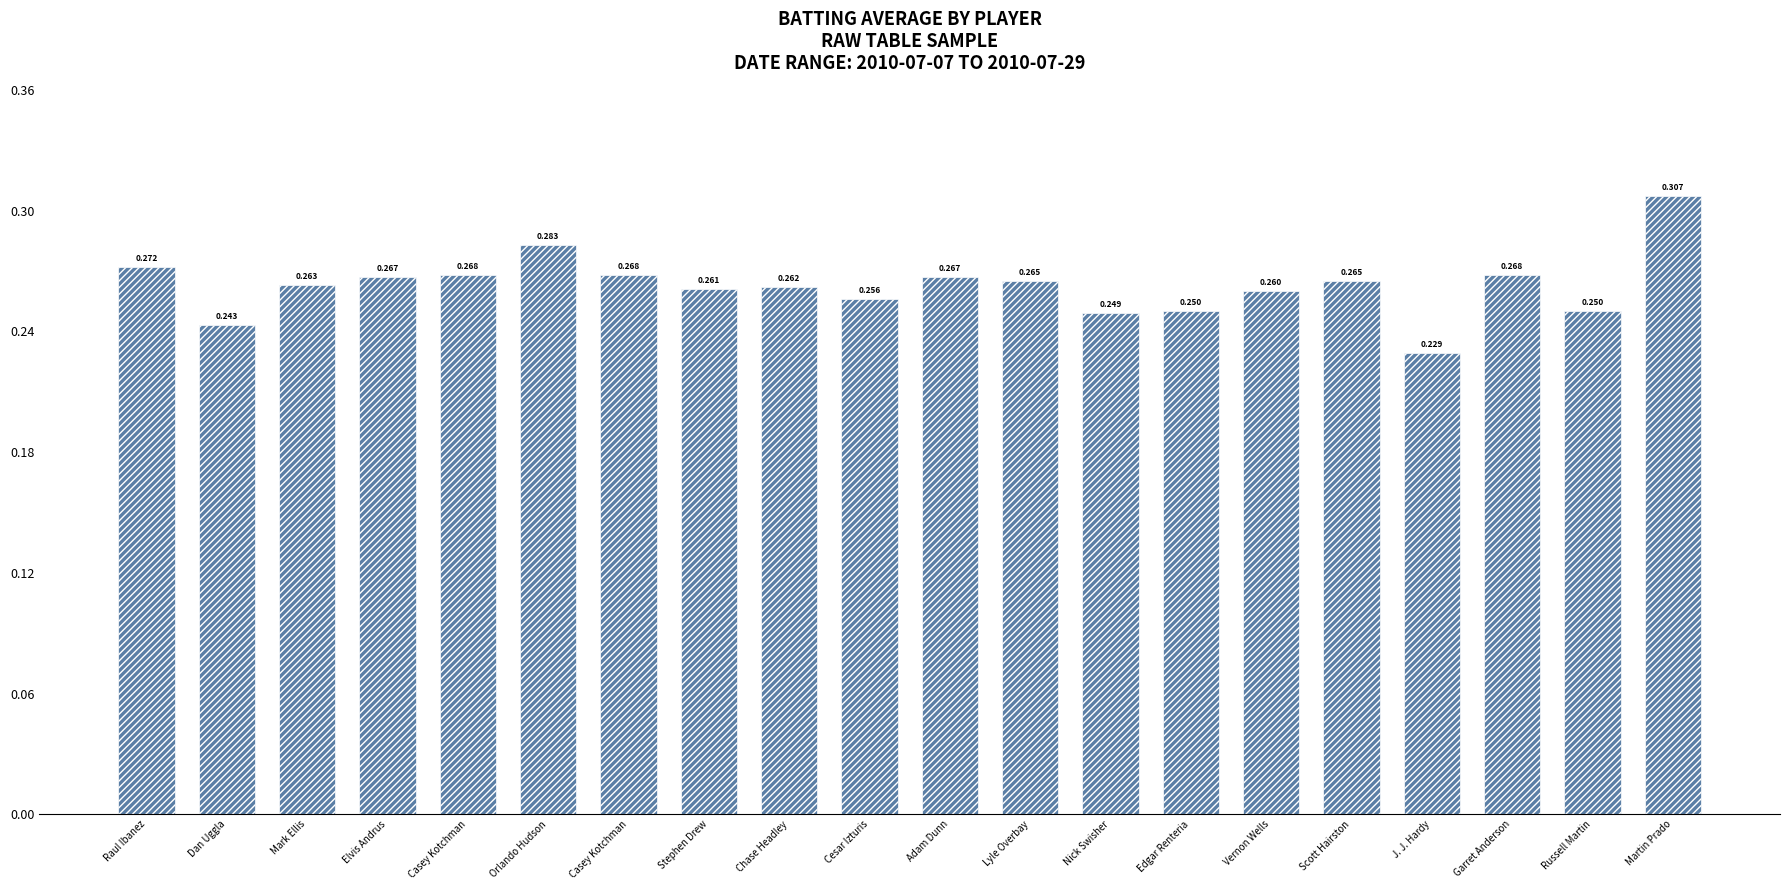

How many data points does each series have?

20